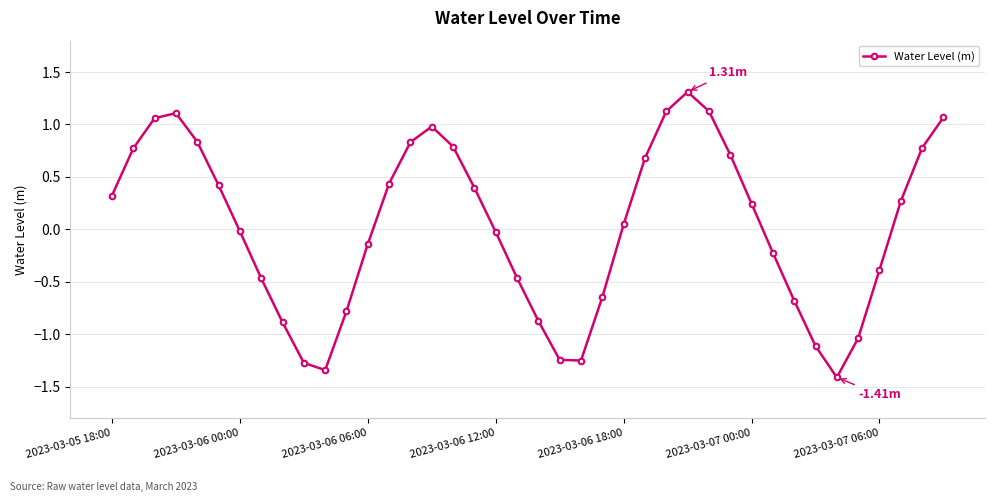

True or false: there are more than 2 points higher than both neighbors.

True